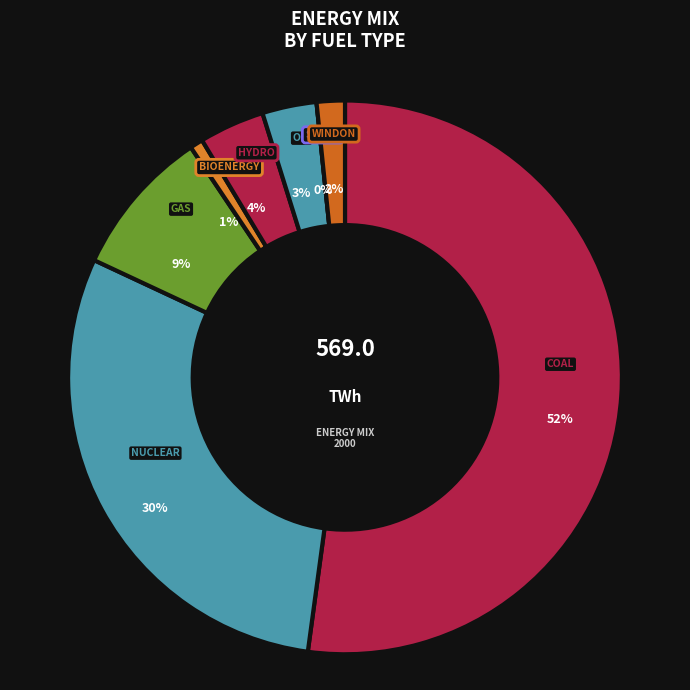

What is the ratio of the value at oil to the value at bioenergy?

4.2